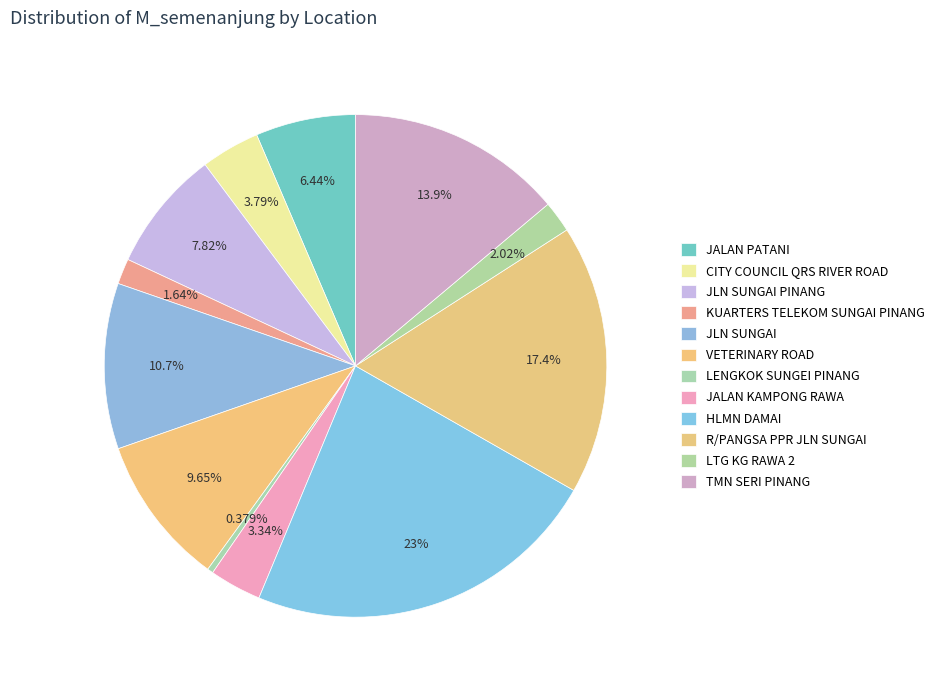

What portion of the pie excludes LTG KG RAWA 2?

98.0%